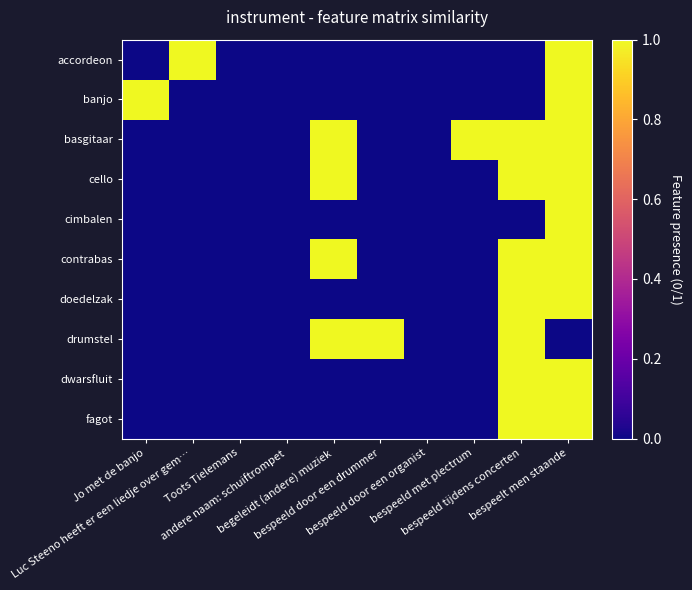

Reading left to right, list all the values displayed in this chart.

accordeon: Jo met de banjo=0	Luc Steeno heeft er een liedje over gem…=1	Toots Tielemans=0	andere naam: schuiftrompet=0	begeleidt (andere) muziek=0	bespeeld door een drummer=0	bespeeld door een organist=0	bespeeld met plectrum=0	bespeeld tijdens concerten=0	bespeelt men staande=1
banjo: Jo met de banjo=1	Luc Steeno heeft er een liedje over gem…=0	Toots Tielemans=0	andere naam: schuiftrompet=0	begeleidt (andere) muziek=0	bespeeld door een drummer=0	bespeeld door een organist=0	bespeeld met plectrum=0	bespeeld tijdens concerten=0	bespeelt men staande=1
basgitaar: Jo met de banjo=0	Luc Steeno heeft er een liedje over gem…=0	Toots Tielemans=0	andere naam: schuiftrompet=0	begeleidt (andere) muziek=1	bespeeld door een drummer=0	bespeeld door een organist=0	bespeeld met plectrum=1	bespeeld tijdens concerten=1	bespeelt men staande=1
cello: Jo met de banjo=0	Luc Steeno heeft er een liedje over gem…=0	Toots Tielemans=0	andere naam: schuiftrompet=0	begeleidt (andere) muziek=1	bespeeld door een drummer=0	bespeeld door een organist=0	bespeeld met plectrum=0	bespeeld tijdens concerten=1	bespeelt men staande=1
cimbalen: Jo met de banjo=0	Luc Steeno heeft er een liedje over gem…=0	Toots Tielemans=0	andere naam: schuiftrompet=0	begeleidt (andere) muziek=0	bespeeld door een drummer=0	bespeeld door een organist=0	bespeeld met plectrum=0	bespeeld tijdens concerten=0	bespeelt men staande=1
contrabas: Jo met de banjo=0	Luc Steeno heeft er een liedje over gem…=0	Toots Tielemans=0	andere naam: schuiftrompet=0	begeleidt (andere) muziek=1	bespeeld door een drummer=0	bespeeld door een organist=0	bespeeld met plectrum=0	bespeeld tijdens concerten=1	bespeelt men staande=1
doedelzak: Jo met de banjo=0	Luc Steeno heeft er een liedje over gem…=0	Toots Tielemans=0	andere naam: schuiftrompet=0	begeleidt (andere) muziek=0	bespeeld door een drummer=0	bespeeld door een organist=0	bespeeld met plectrum=0	bespeeld tijdens concerten=1	bespeelt men staande=1
drumstel: Jo met de banjo=0	Luc Steeno heeft er een liedje over gem…=0	Toots Tielemans=0	andere naam: schuiftrompet=0	begeleidt (andere) muziek=1	bespeeld door een drummer=1	bespeeld door een organist=0	bespeeld met plectrum=0	bespeeld tijdens concerten=1	bespeelt men staande=0
dwarsfluit: Jo met de banjo=0	Luc Steeno heeft er een liedje over gem…=0	Toots Tielemans=0	andere naam: schuiftrompet=0	begeleidt (andere) muziek=0	bespeeld door een drummer=0	bespeeld door een organist=0	bespeeld met plectrum=0	bespeeld tijdens concerten=1	bespeelt men staande=1
fagot: Jo met de banjo=0	Luc Steeno heeft er een liedje over gem…=0	Toots Tielemans=0	andere naam: schuiftrompet=0	begeleidt (andere) muziek=0	bespeeld door een drummer=0	bespeeld door een organist=0	bespeeld met plectrum=0	bespeeld tijdens concerten=1	bespeelt men staande=1